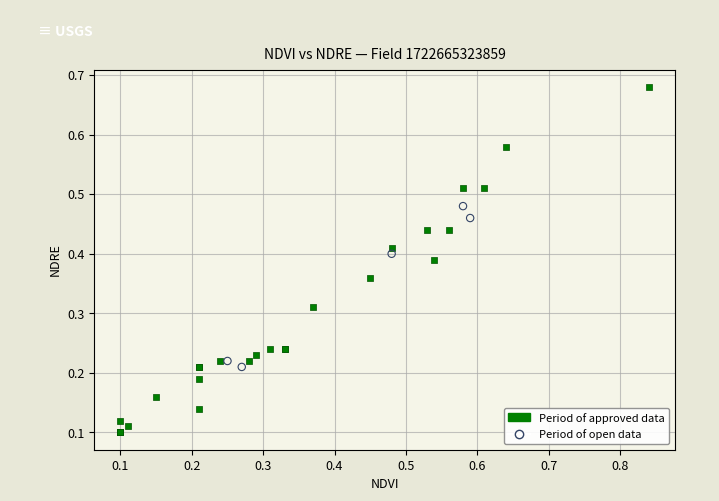

Which series contains the highest Y value?

Period of approved data